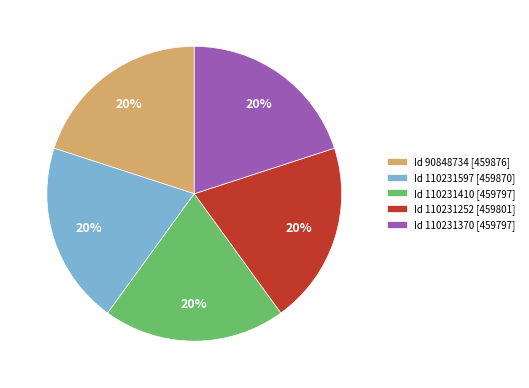

To the nearest percent, what portion does Id 110231252 [459801] represent?

20%